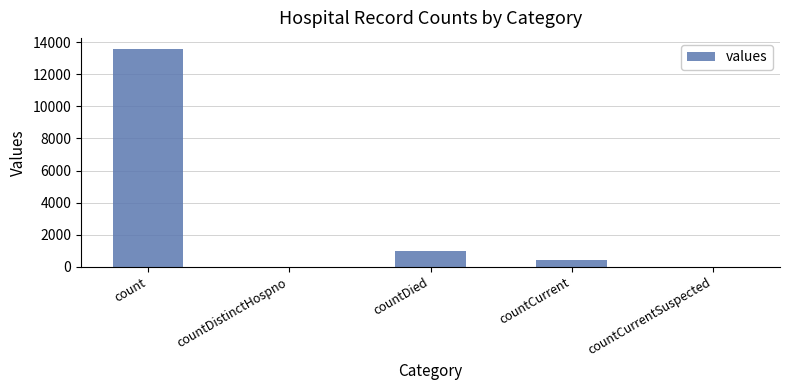

What is the sum of all values?

15014